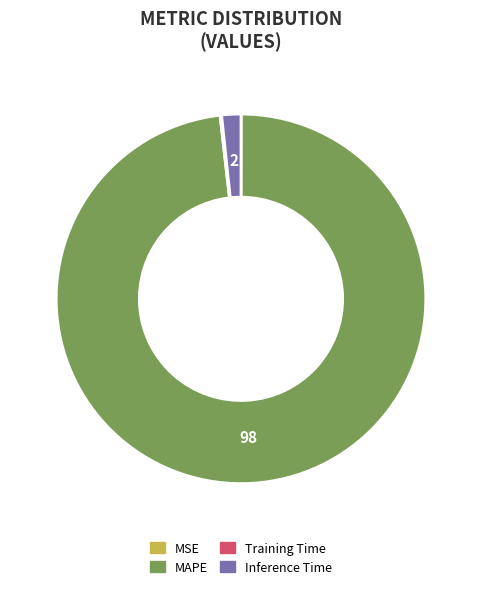

True or false: MAPE accounts for 98% of the total.

True